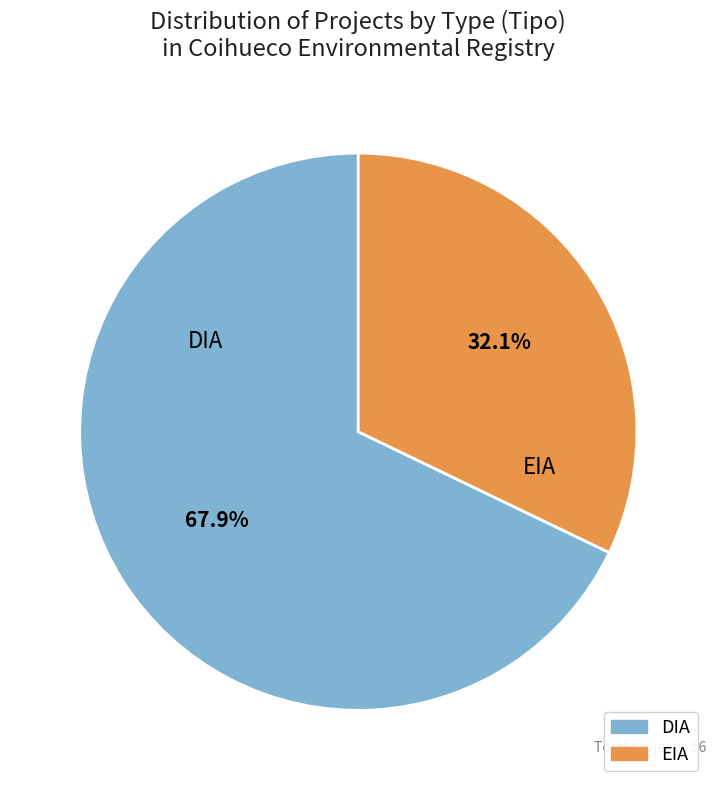

To the nearest percent, what percentage of the pie is EIA?

32%